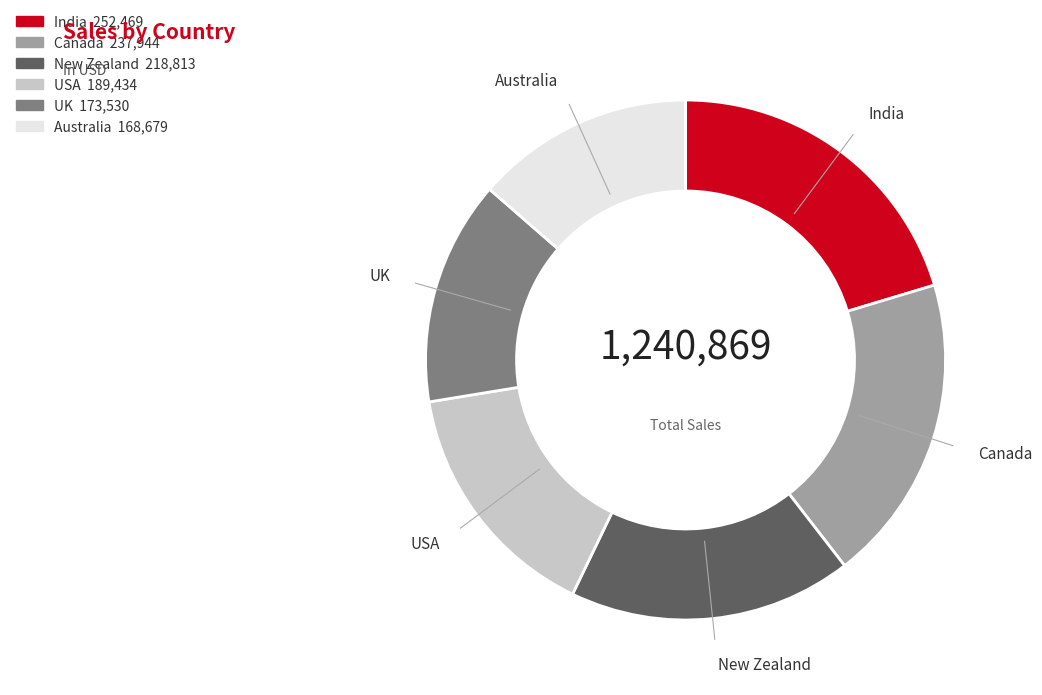

Does UK account for over 50% of the chart?

No